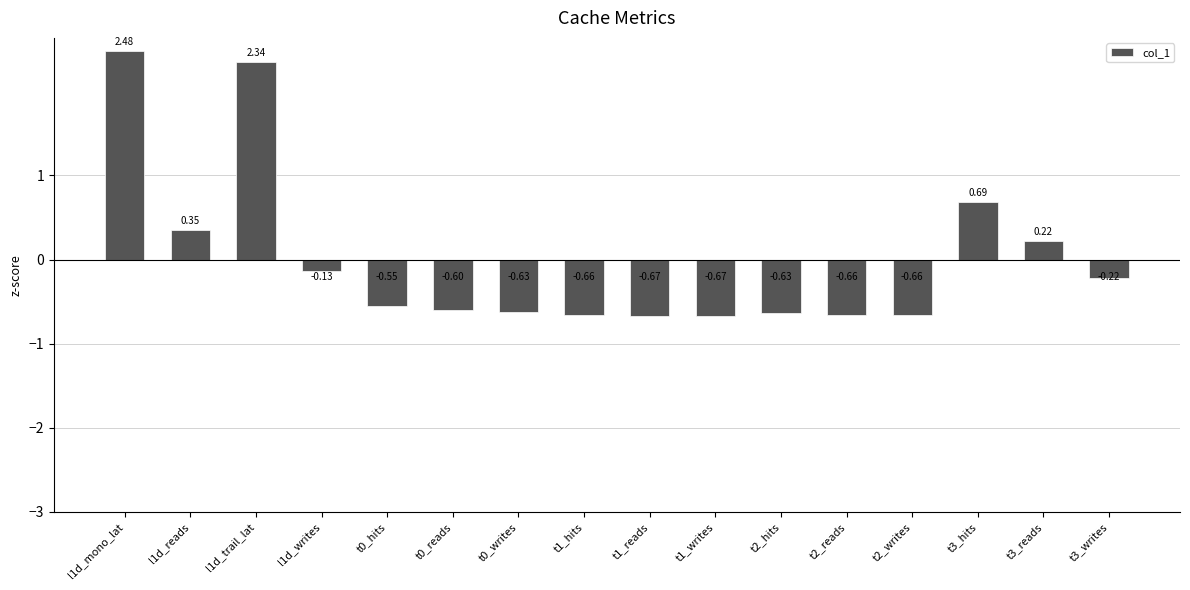

What is the value of the 6th bar from the left?

-0.6